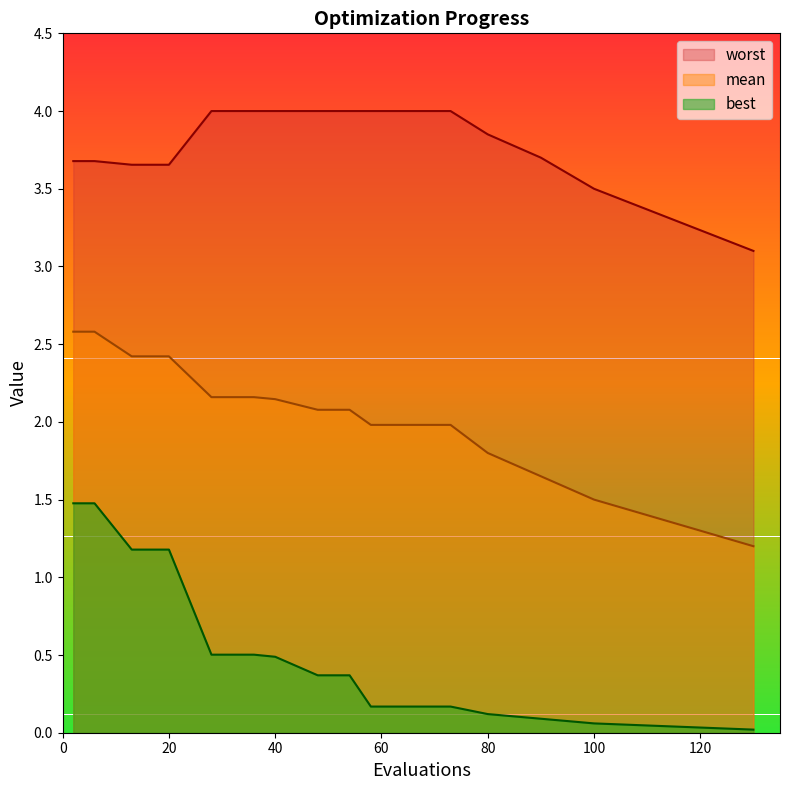

True or false: mean has more than 1 interior local peaks.

False